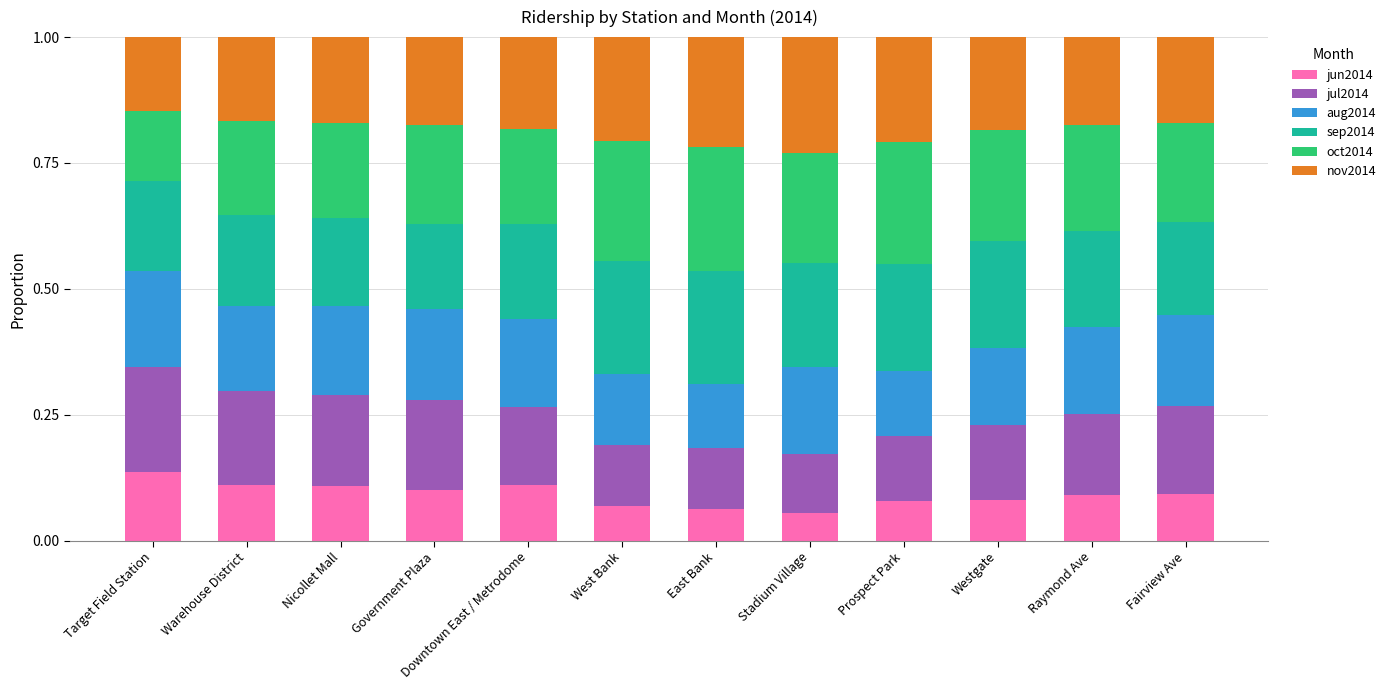

Which category has the highest value in the jun2014 series?

Target Field Station